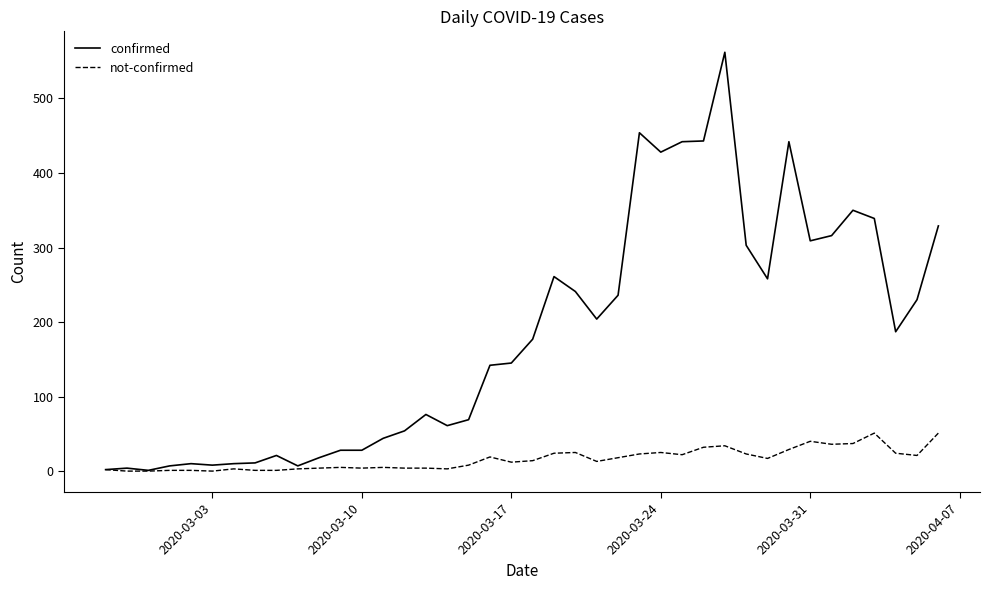

List the series in order of their overall mean, highest first.

confirmed, not-confirmed